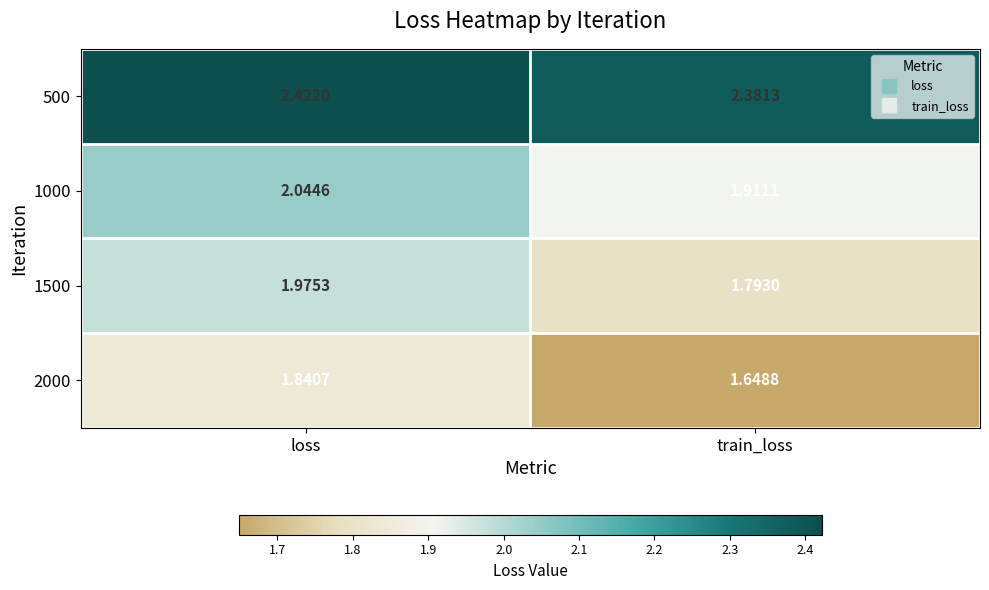

Rank the series at loss from highest to lowest value.

500, 1000, 1500, 2000